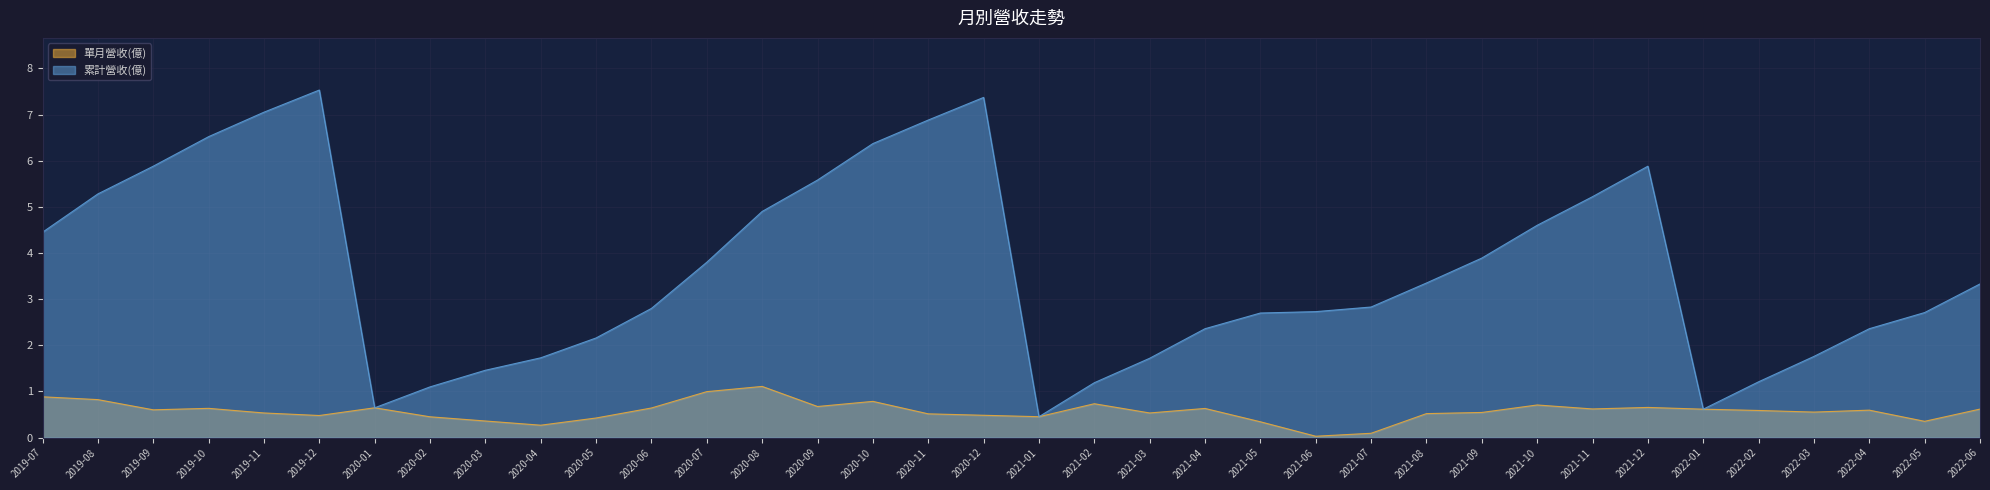

What is the value of the 累計營收(億) point at the 6th from the left?

7.5